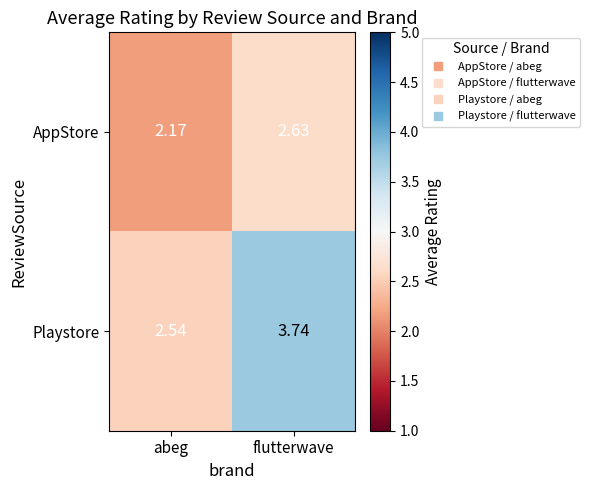

At abeg, list the series in order from largest to smallest.

Playstore, AppStore